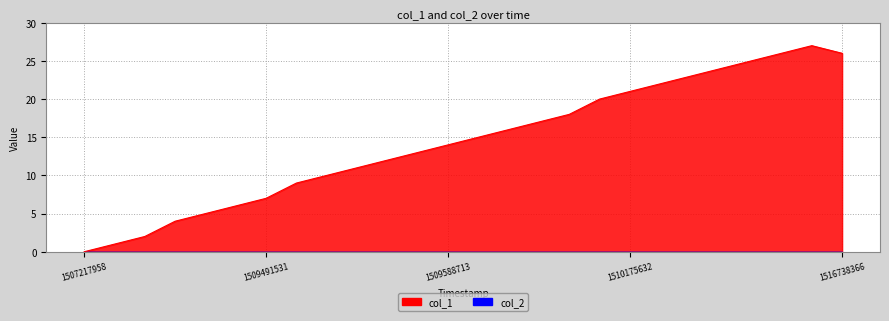

How many lines are shown in the chart?

1